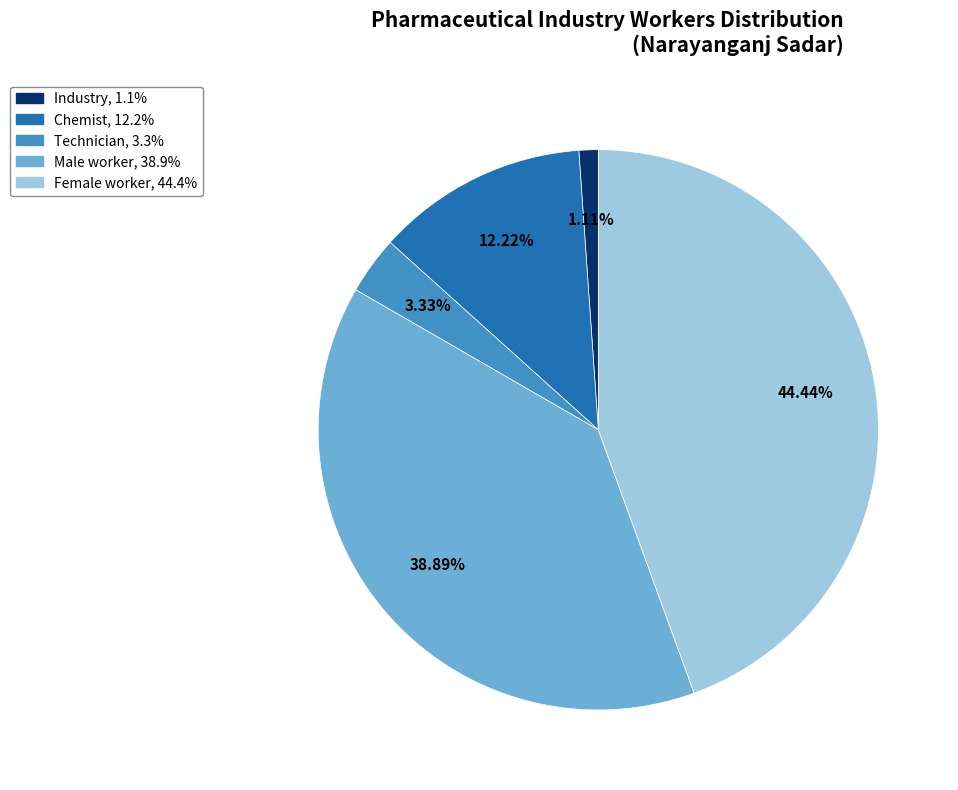

Does any single category account for the majority?

No